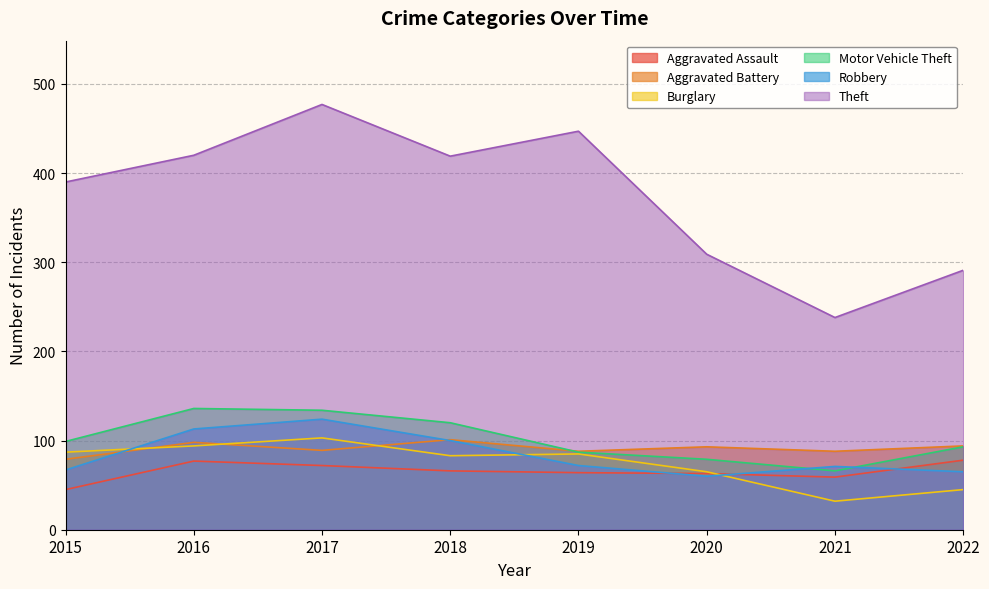

Which category has the highest value across all series?

2017